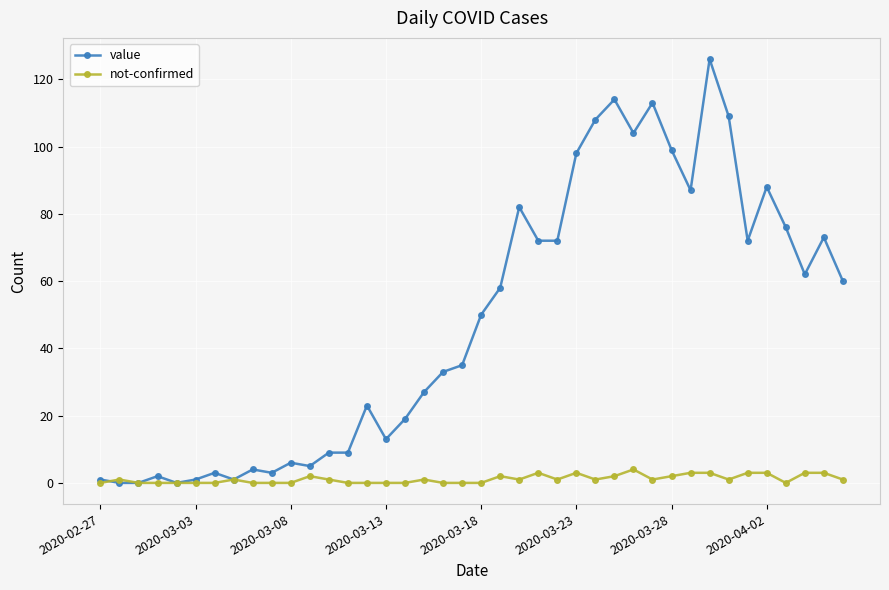

Is this an area chart (filled region under the line)?

No